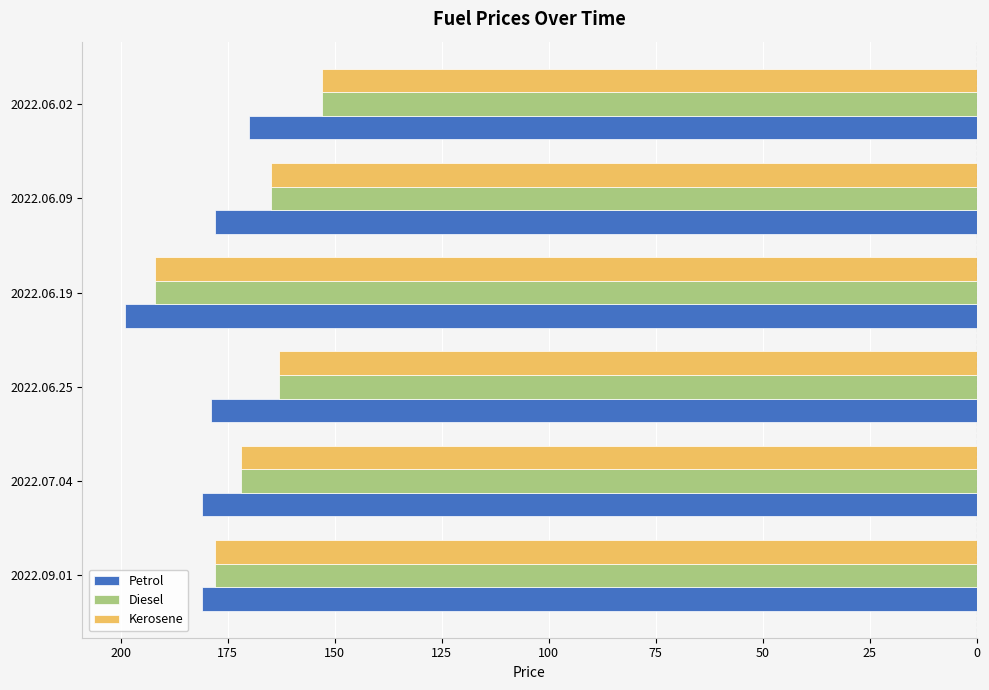

Reading left to right, list all the values displayed in this chart.

Petrol: -181	-181	-179	-199	-178	-170
Diesel: -178	-172	-163	-192	-165	-153
Kerosene: -178	-172	-163	-192	-165	-153